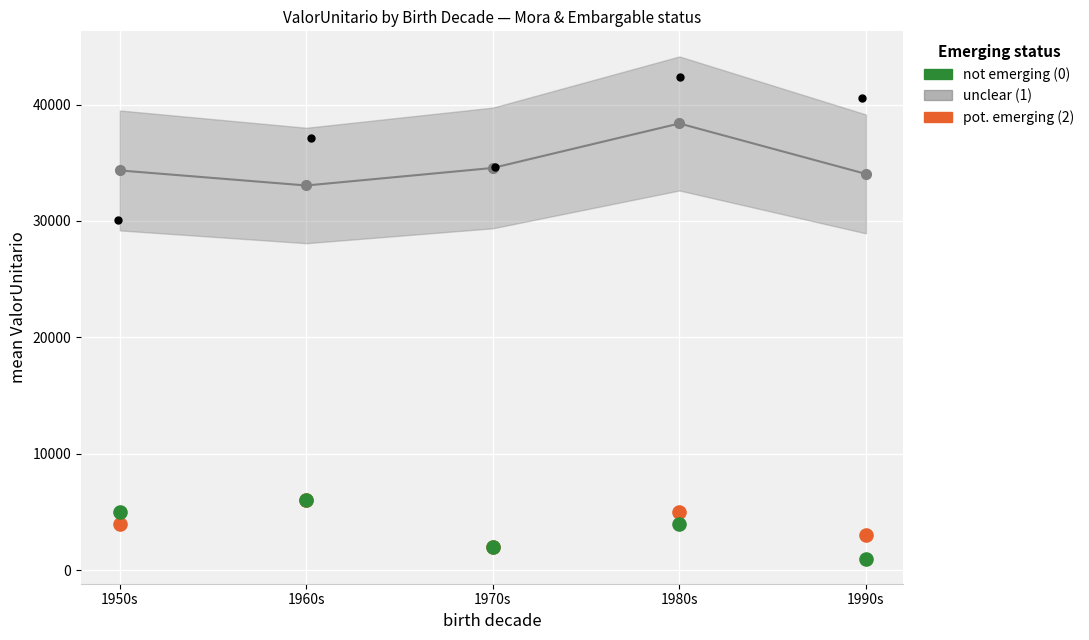

Which series reaches the minimum Y coordinate?

not emerging (0)